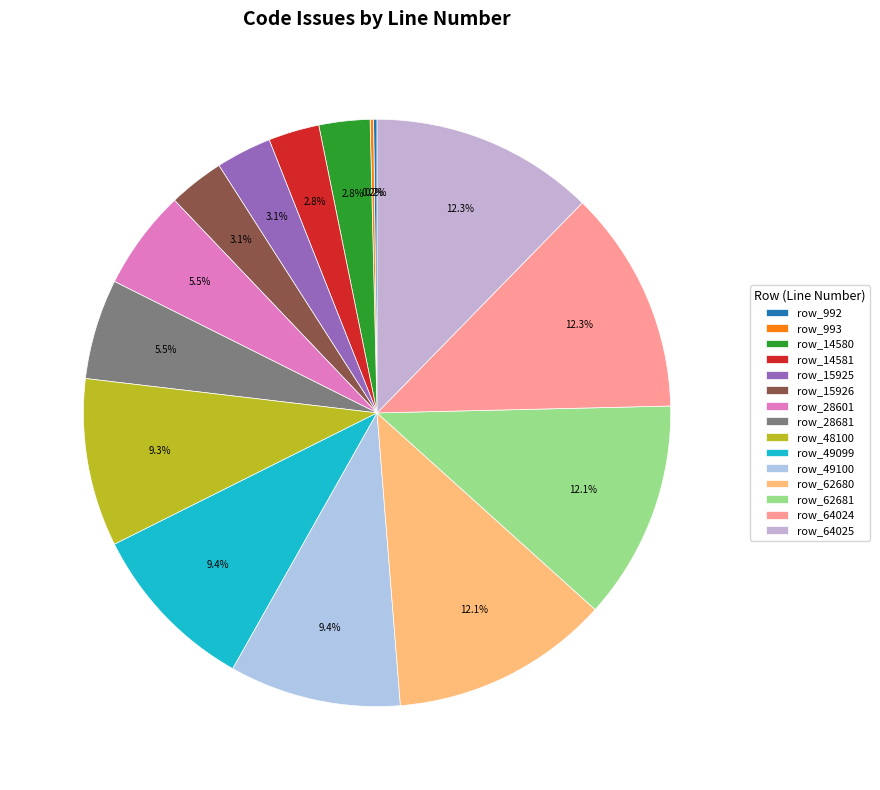

Is there any slice that represents more than half of the pie?

No